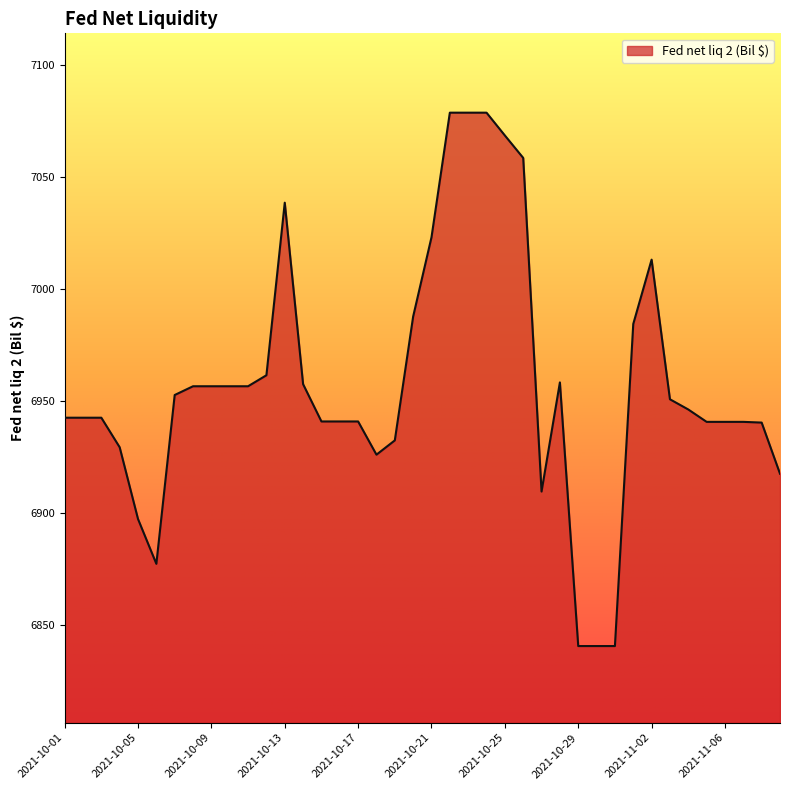

What is the difference between the maximum and minimum values?

237.9